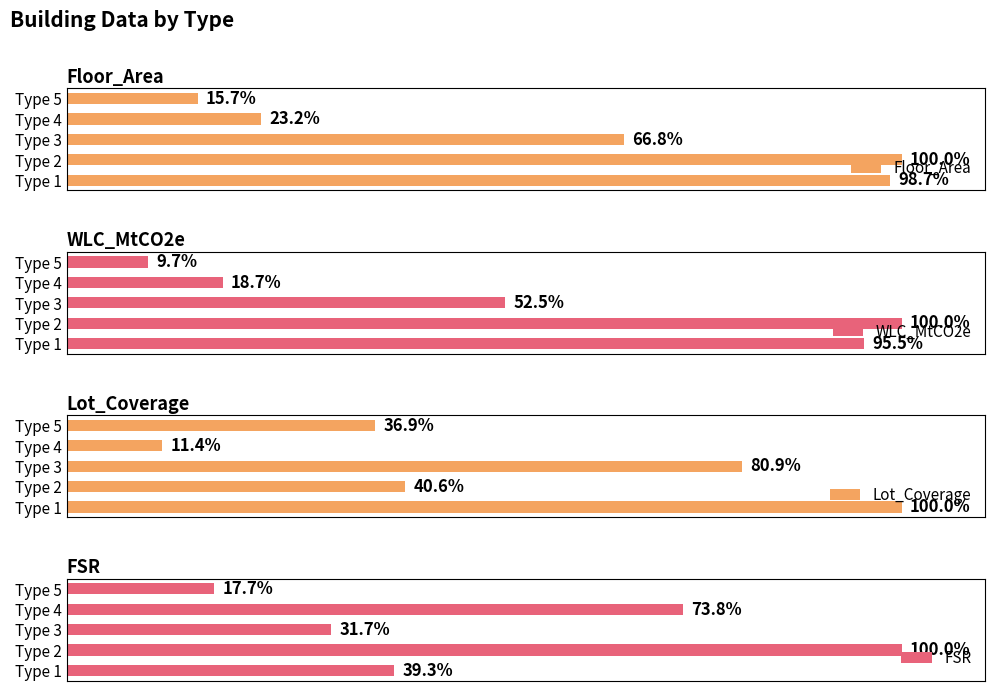

Reading right to left, transcribe all the data shown in this chart.

Floor_Area: 15.7	23.2	66.8	100.0	98.7
WLC_MtCO2e: 9.7	18.7	52.5	100.0	95.5
Lot_Coverage: 36.9	11.4	80.9	40.6	100.0
FSR: 17.7	73.8	31.7	100.0	39.3